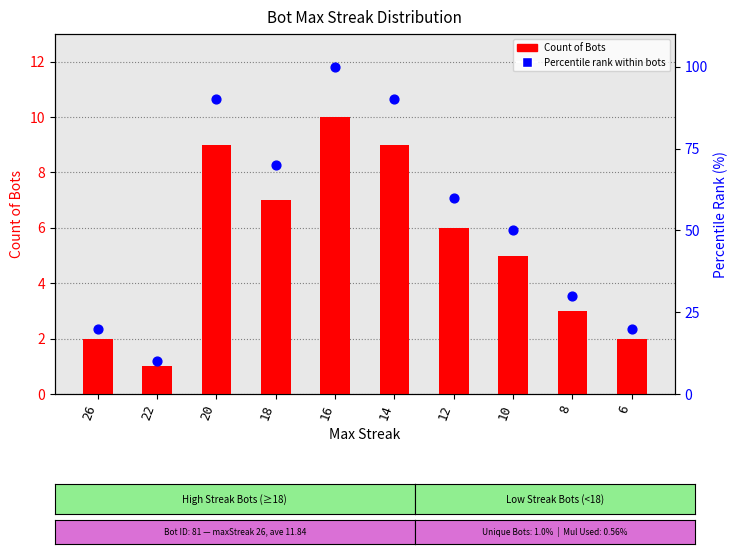

Which series contains the highest Y value?

Percentile rank within bots